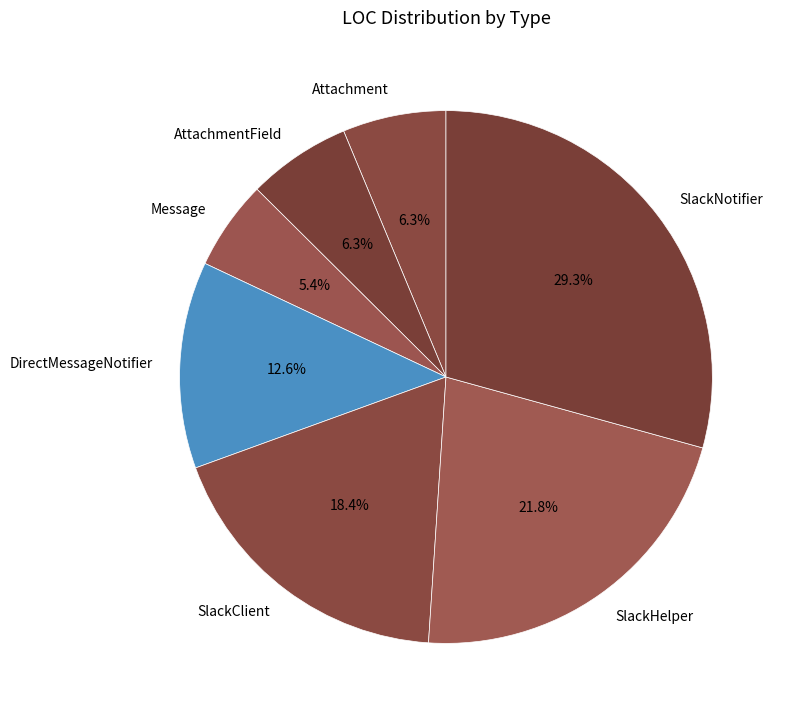

Does SlackClient represent more than half of the total?

No